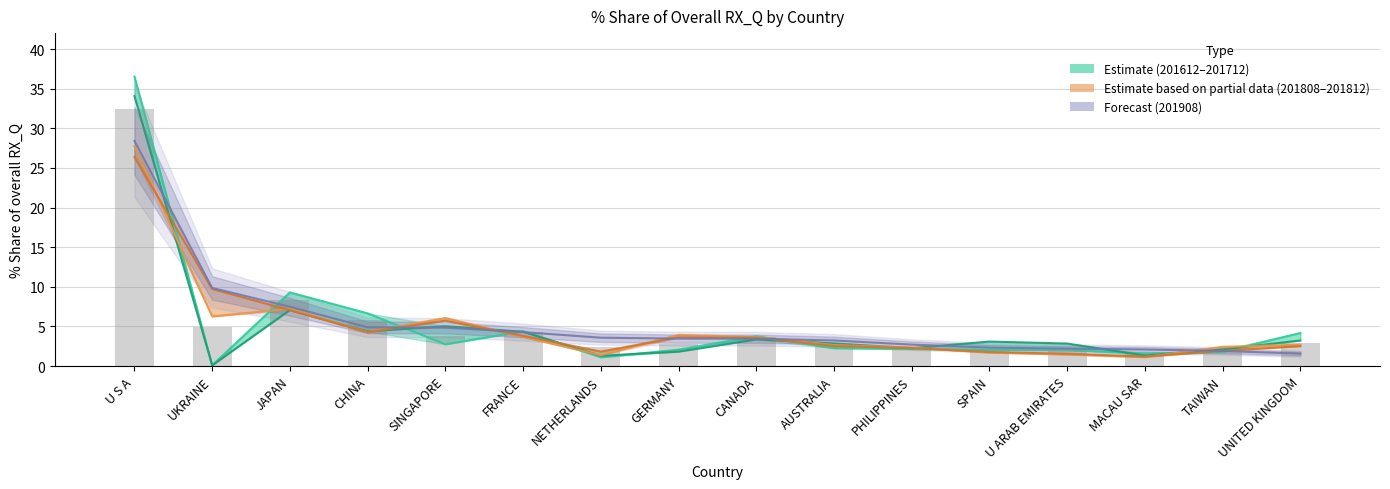

What is the average value of the 201808_% Share series?

4.9